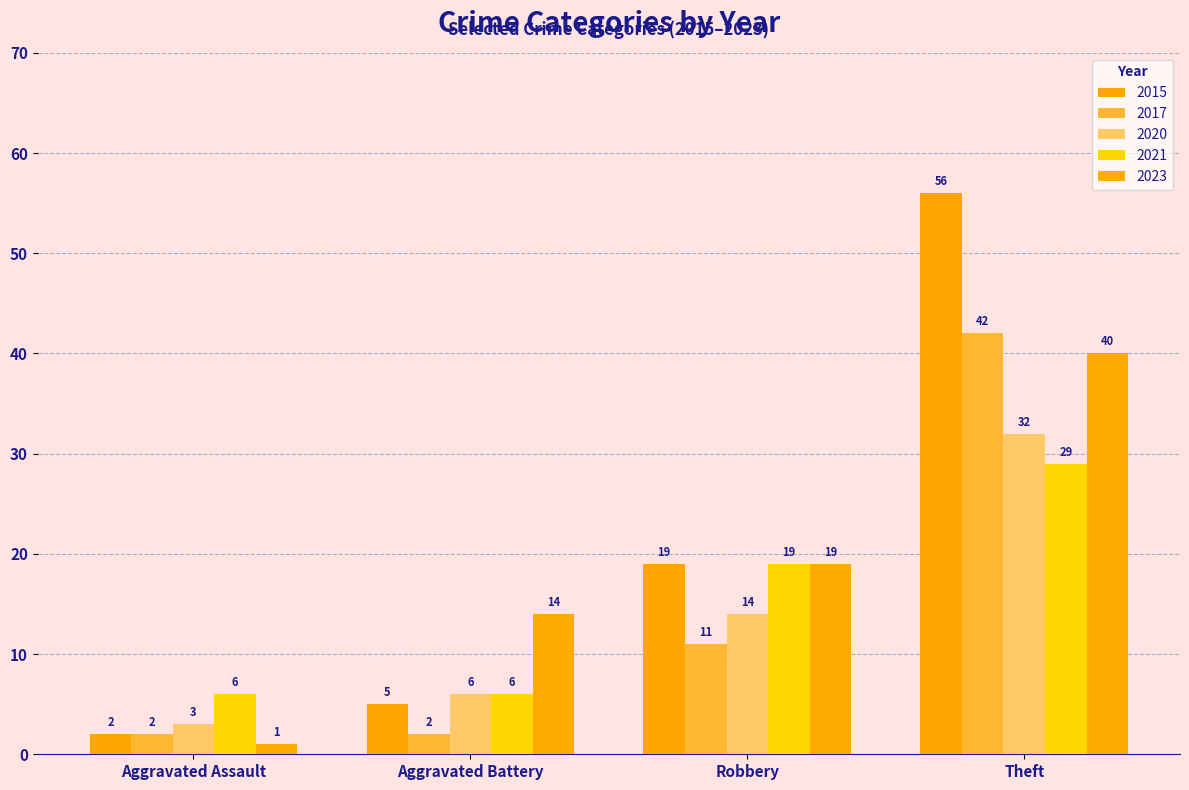

Is the value of 2015 at Robbery greater than the value of 2020 at Aggravated Assault?

Yes